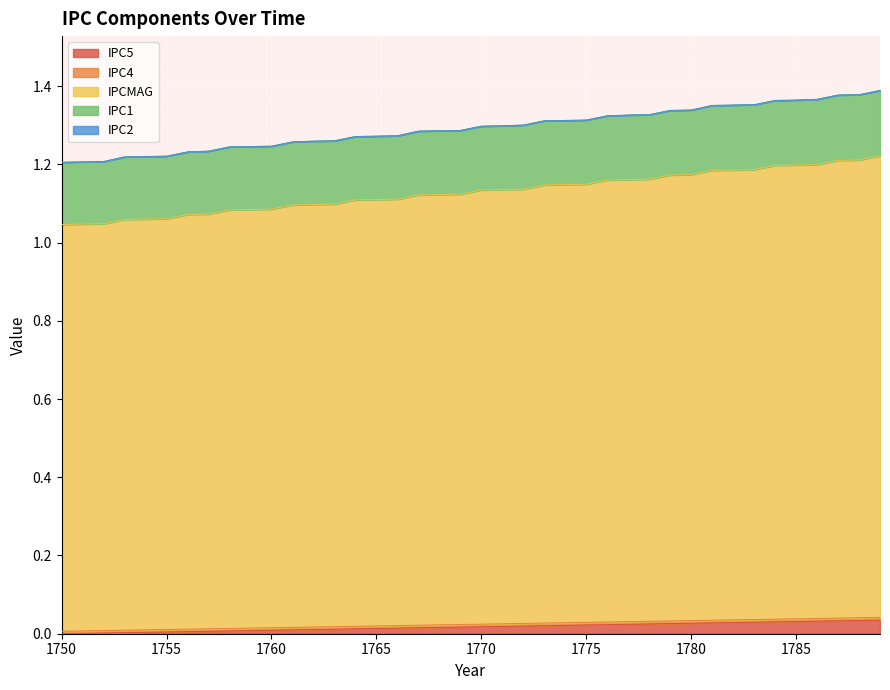

Does the chart display data point markers on the line(s)?

No